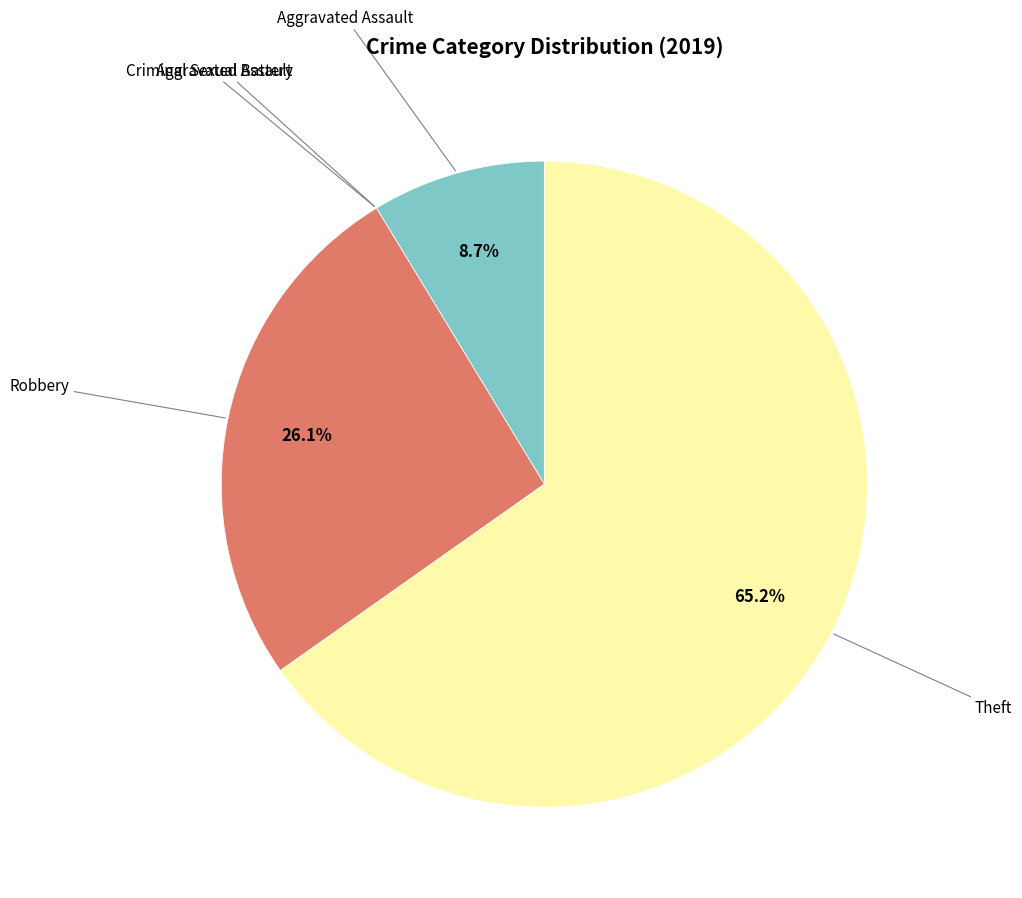

Is there any slice that represents more than half of the pie?

Yes